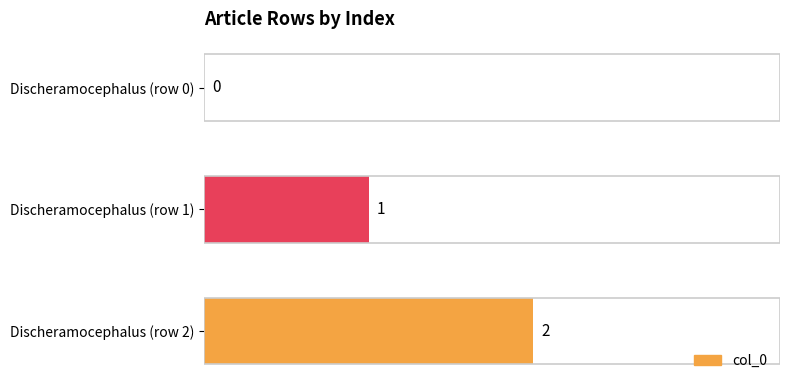

At which label is the value closest to 1?

Discheramocephalus (row 1)